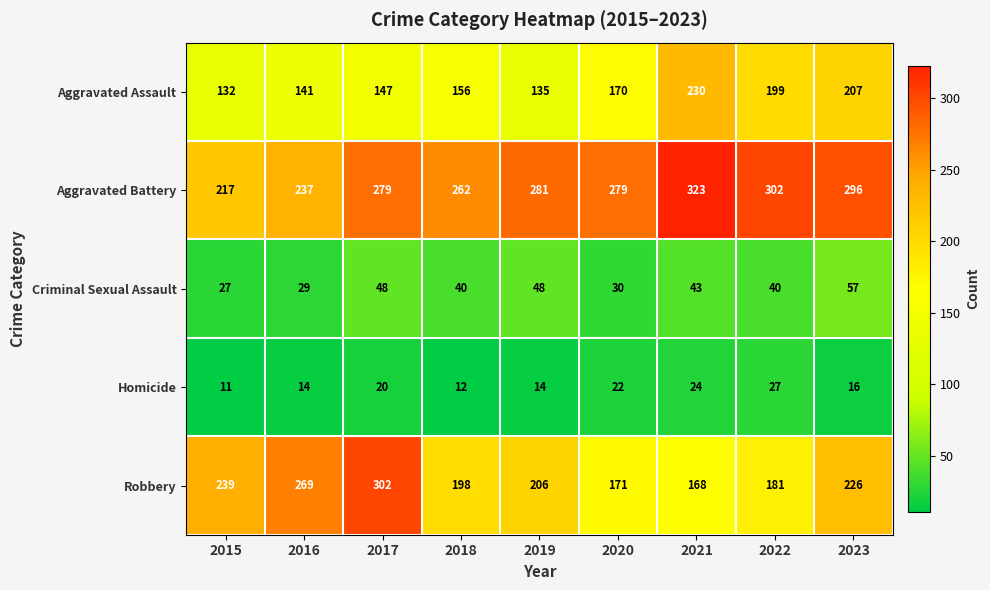

What is the lowest value of the Homicide series?

11